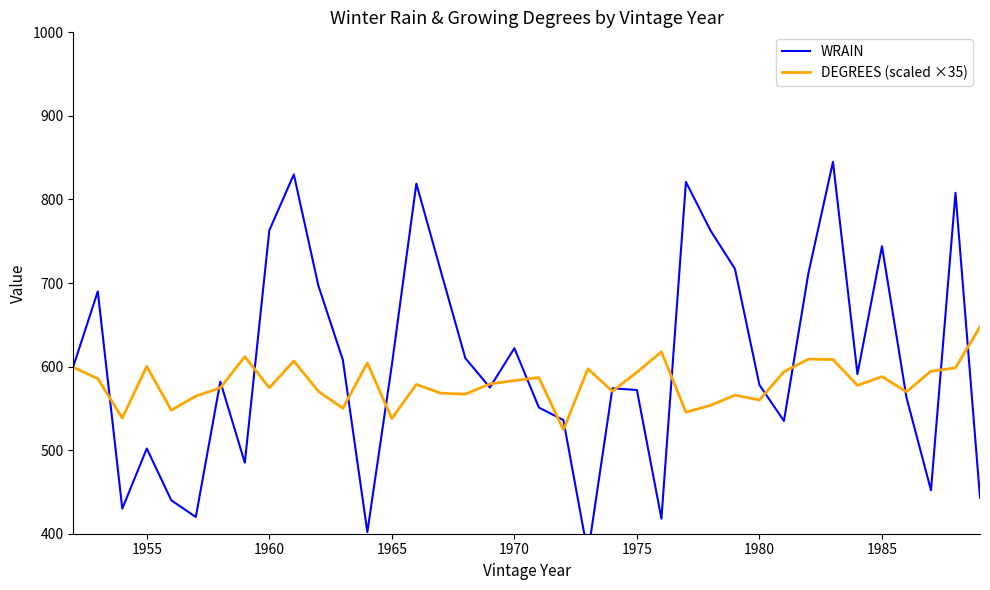

Reading right to left, transcribe all the data shown in this chart.

WRAIN: 443.0	808.0	452.0	563.0	744.0	591.0	845.0	712.0	535.0	578.0	717.0	763.0	821.0	418.0	572.0	574.0	376.0	536.0	551.0	622.0	575.0	610.0	714.0	819.0	602.0	402.0	608.0	697.0	830.0	763.0	485.0	582.0	420.0	440.0	502.0	430.0	690.0	600.0
DEGREES (scaled ×35): 647.5	598.5	594.4	569.9	588.0	577.5	608.4	609.0	593.8	560.0	565.8	553.6	545.4	617.8	593.2	570.5	597.3	524.4	586.8	583.3	579.2	567.0	568.2	578.7	537.8	604.3	550.1	570.5	606.7	574.6	611.9	574.6	564.7	547.8	600.2	538.4	585.7	599.1